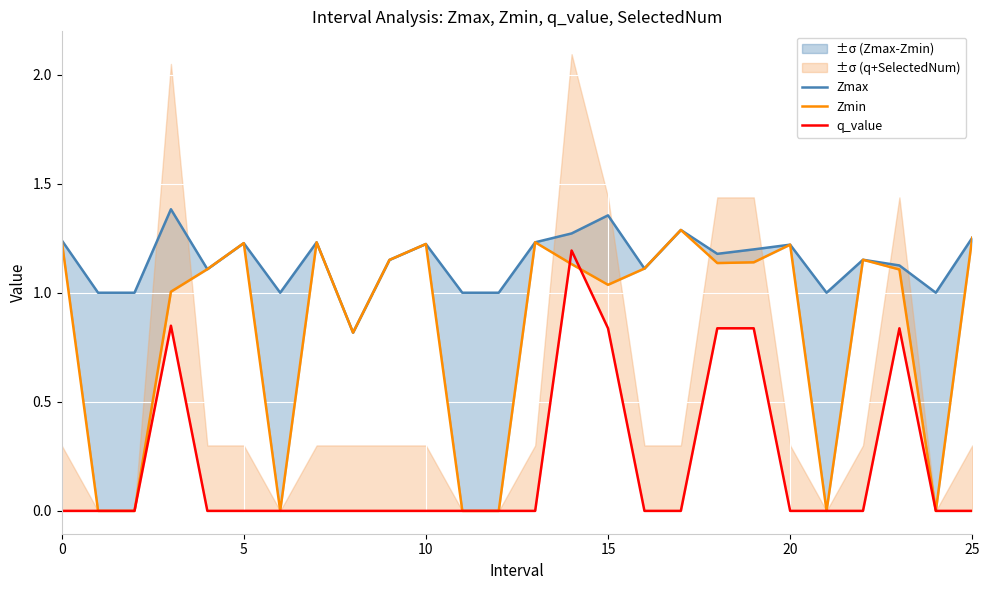

Which category has the highest value across all series?

15